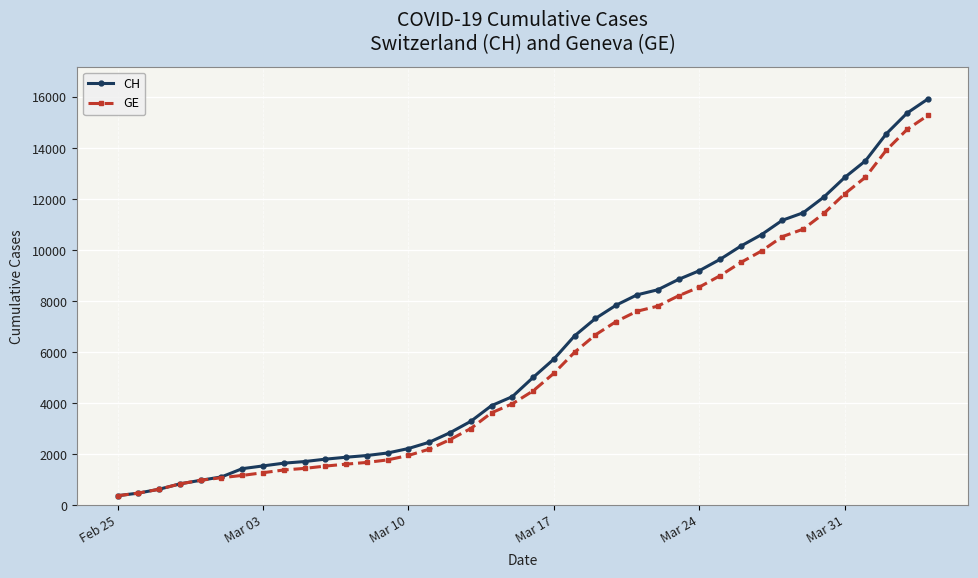

What is the difference between the second highest and second lowest values in the GE series?

14254